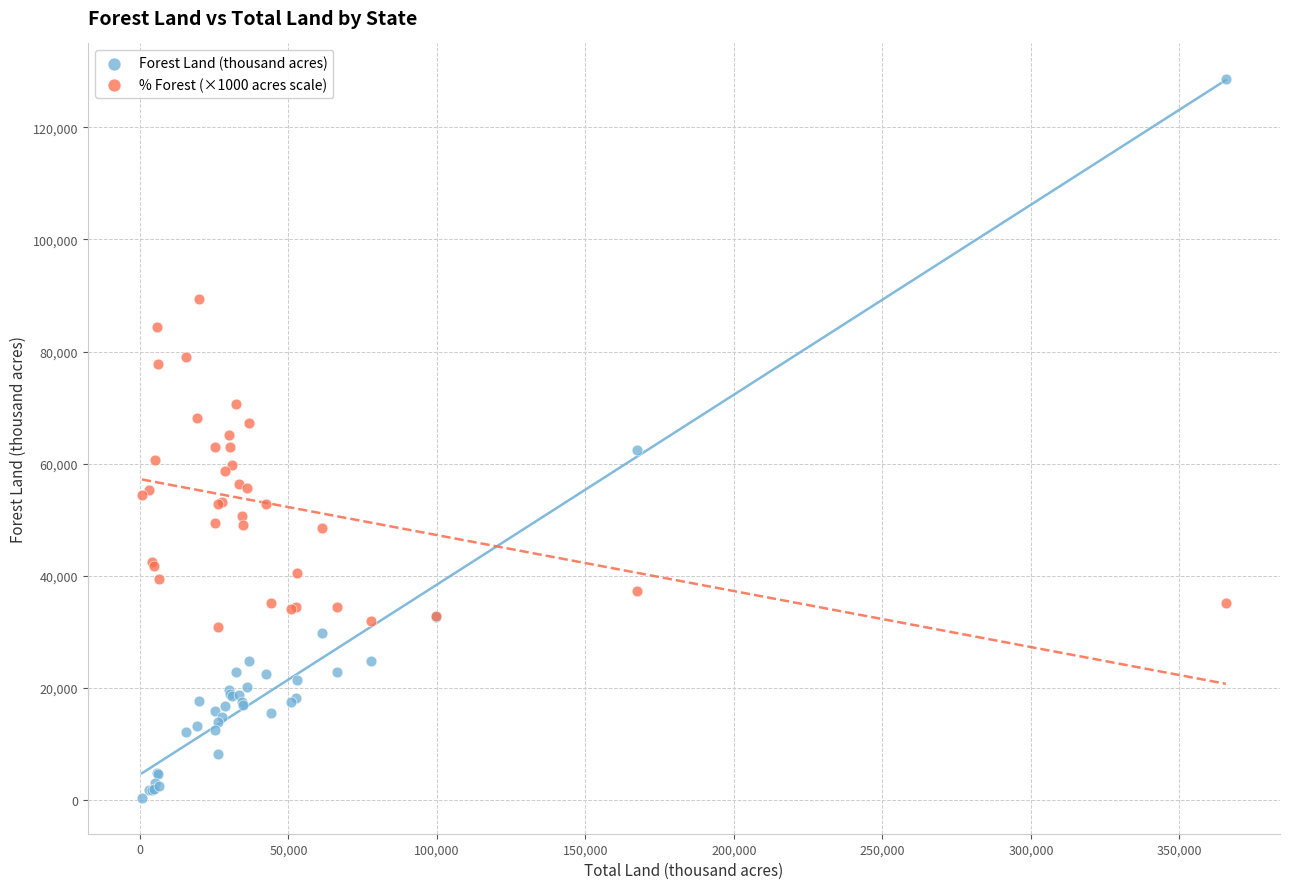

Which series reaches the minimum Y coordinate?

Forest Land (thousand acres)